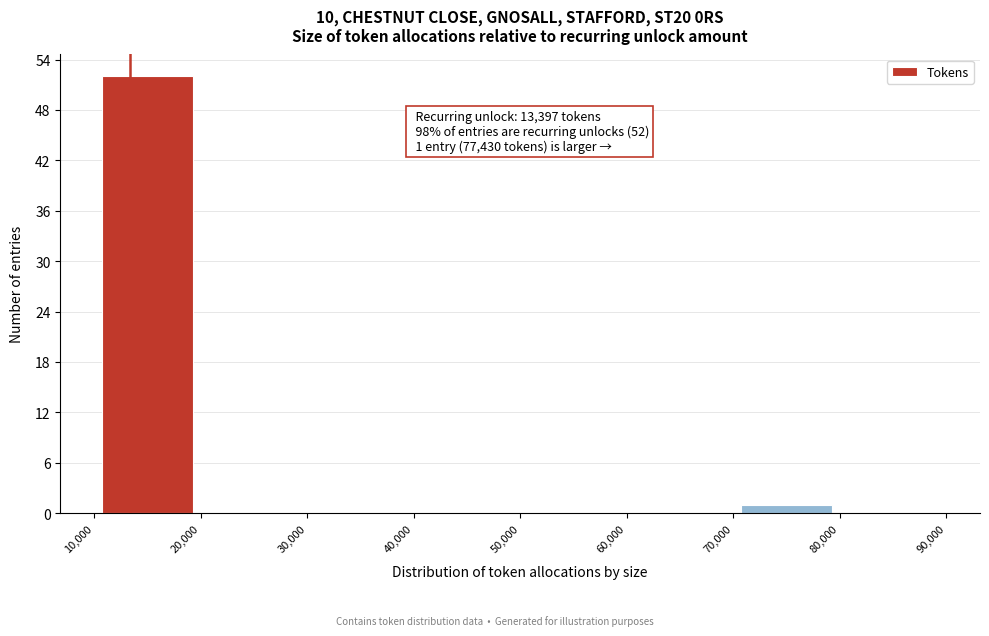

Over which range of the x-axis is the bar tallest?

10,000 to 20,000